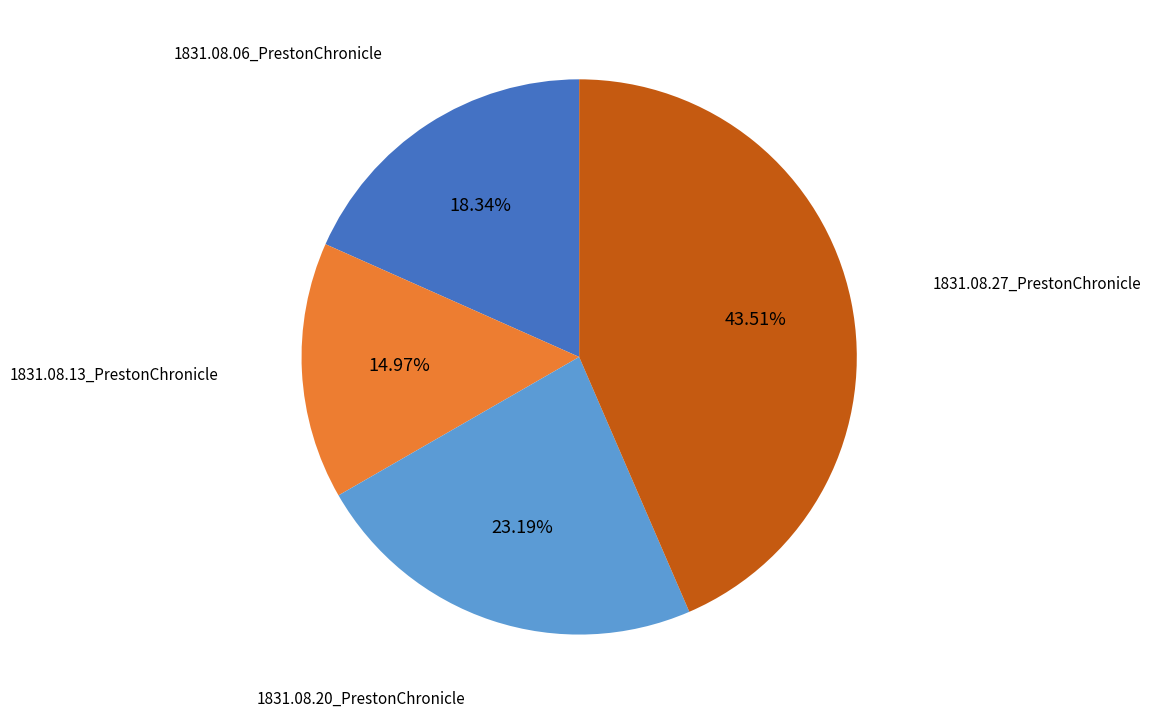

Does any single category account for the majority?

No